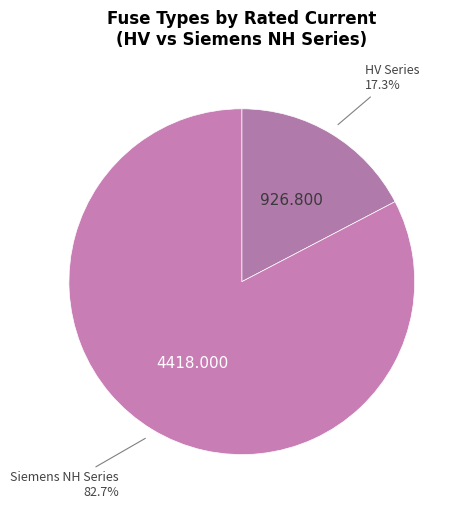

Which slice is the largest?

Siemens NH Series